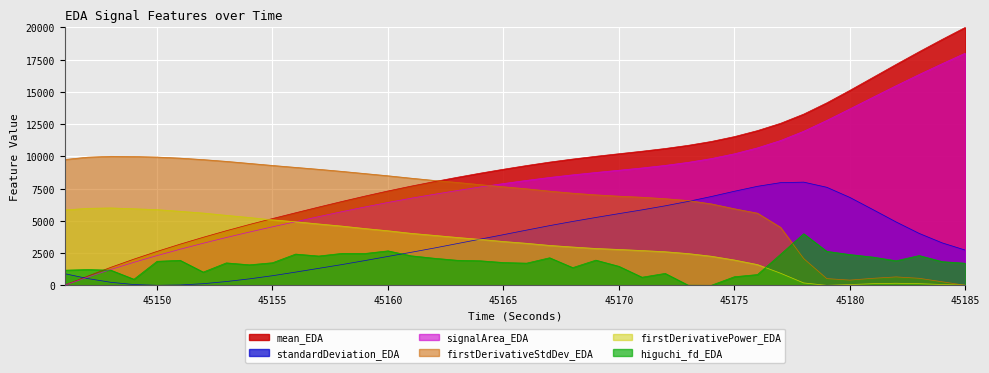

Where is the first local minimum for standardDeviation_EDA?

45150